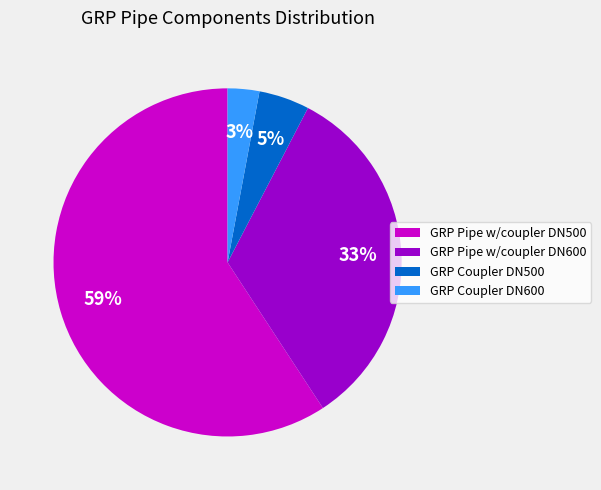

Combined, do GRP Pipe w/coupler DN500 and GRP Pipe w/coupler DN600 account for over 50%?

Yes